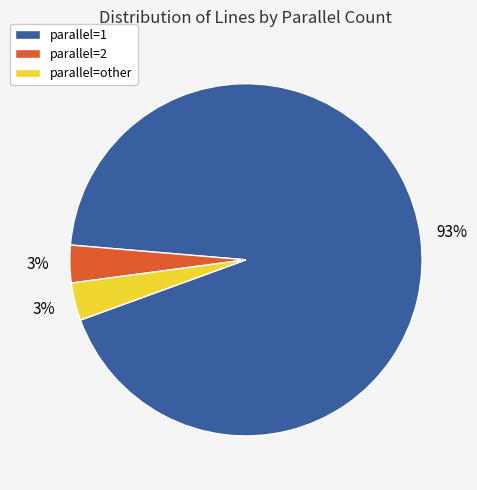

Is the sum of parallel=other and parallel=1 greater than half?

Yes